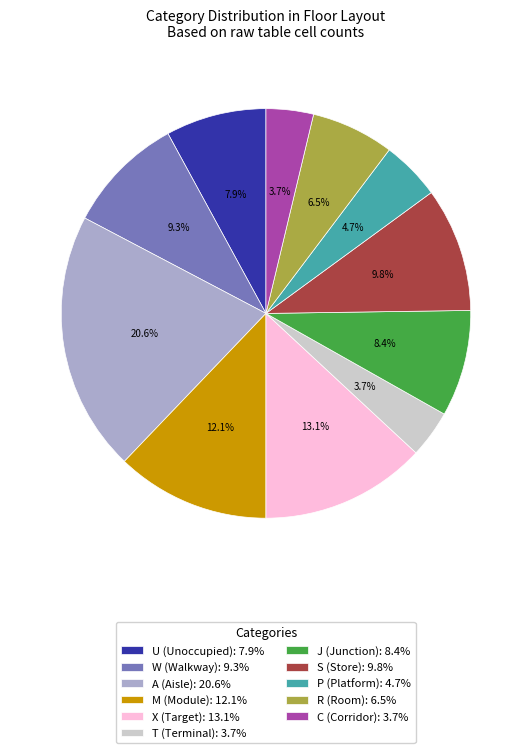

To the nearest percent, what is the difference between the largest and smallest slice percentages?

17%